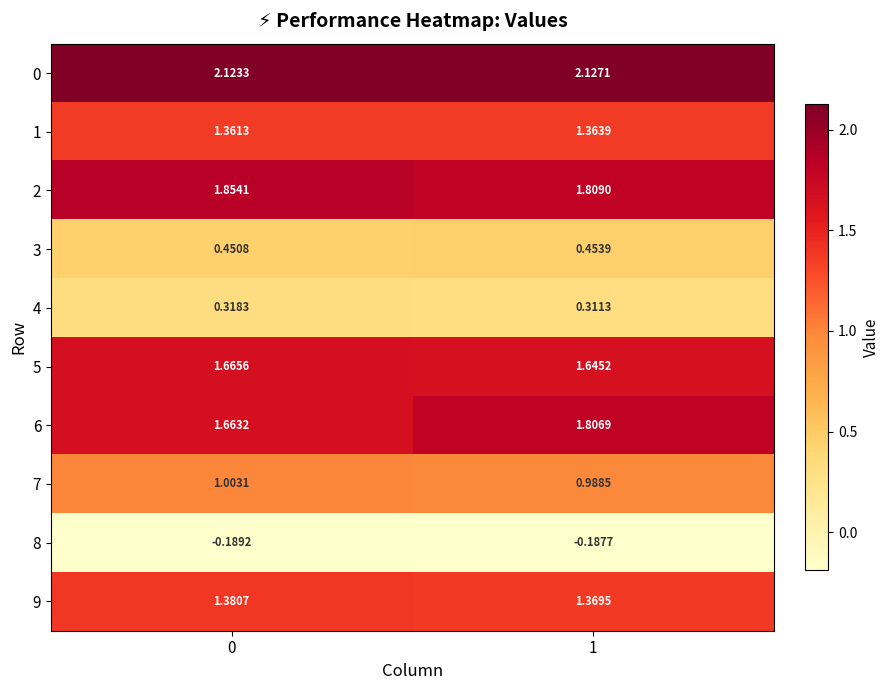

Is the value of 8 at 1 greater than the value of 7 at 0?

No